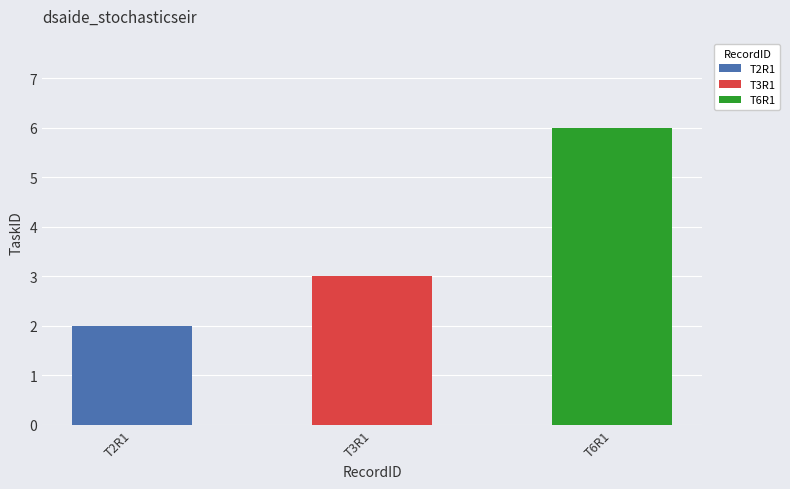

Does the chart contain stacked bars?

No